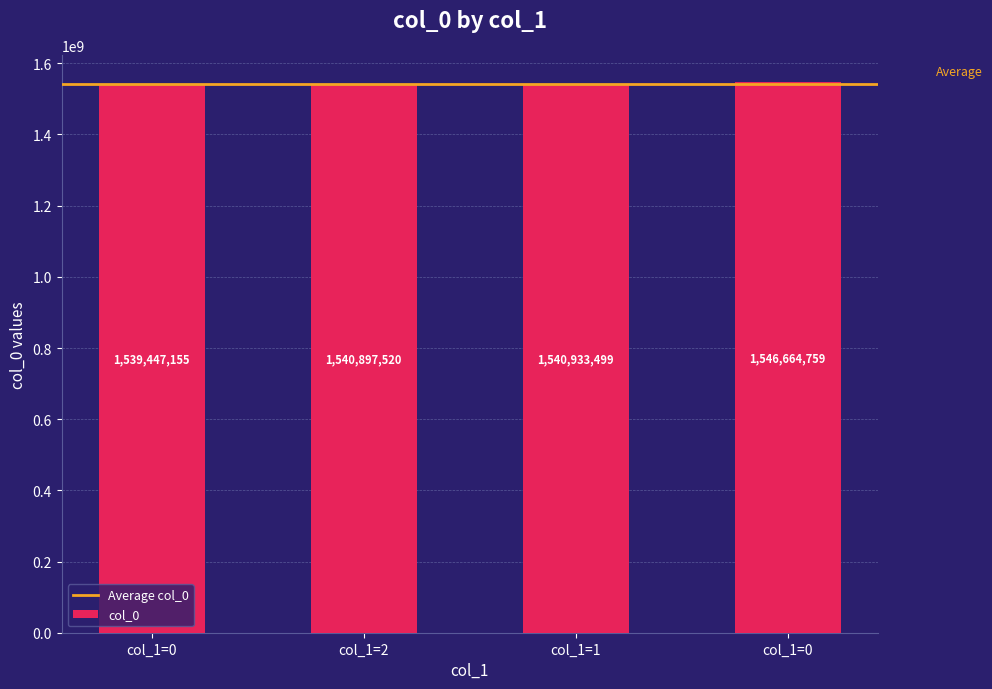

Rank the categories by value from highest to lowest.

col_1=0, col_1=1, col_1=2, col_1=0